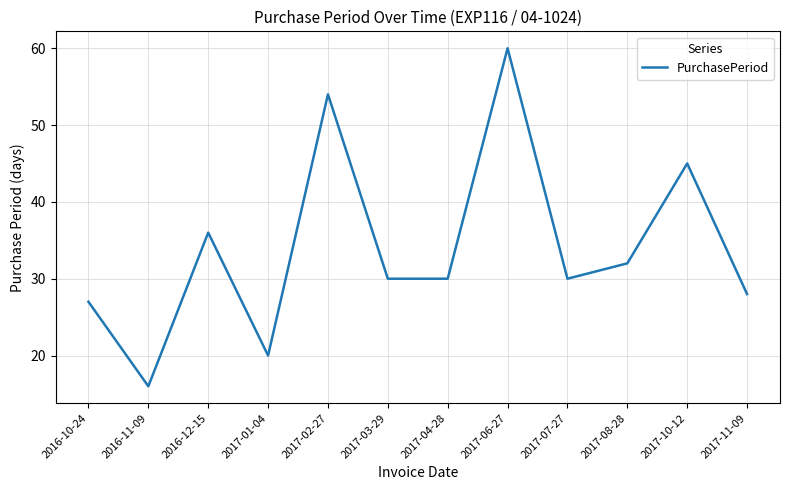

At which category does the chart reach its peak across all series?

2017-06-27